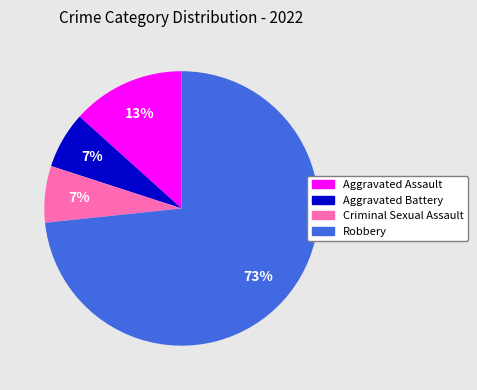

Which slice is the largest?

Robbery